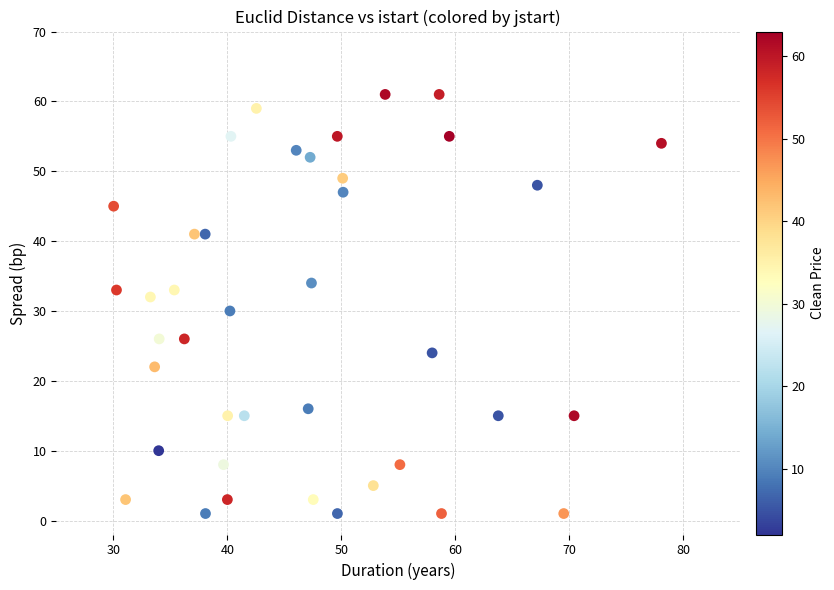

What is the range of Y values (max minus min)?

60